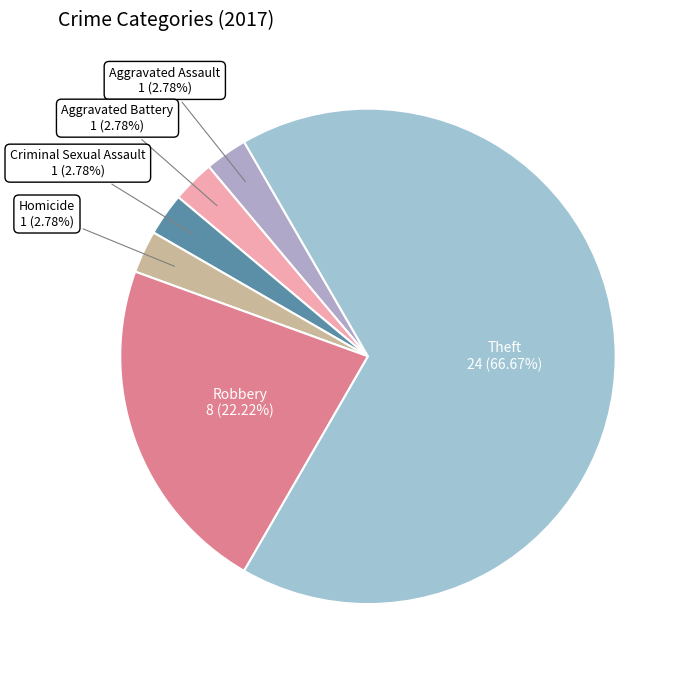

How many segments does this pie chart have?

6